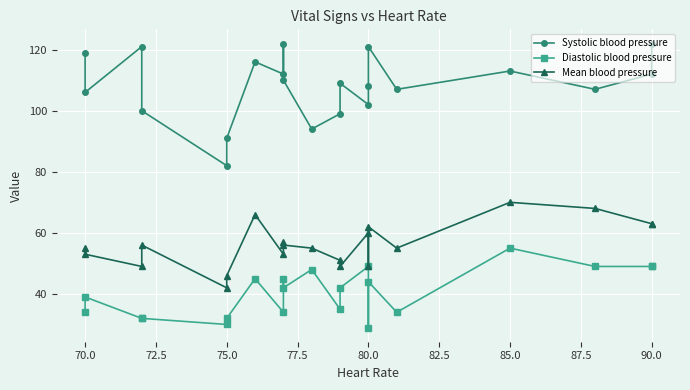

Reading left to right, list all the values displayed in this chart.

Systolic blood pressure: 119	106	121	100	82	91	116	112	122	110	94	99	109	102	108	121	107	113	107	112	122
Diastolic blood pressure: 34	39	32	32	30	32	45	34	45	42	48	35	42	49	29	44	34	55	49	49	49
Mean blood pressure: 55	53	49	56	42	46	66	53	57	56	55	51	49	60	49	62	55	70	68	63	63